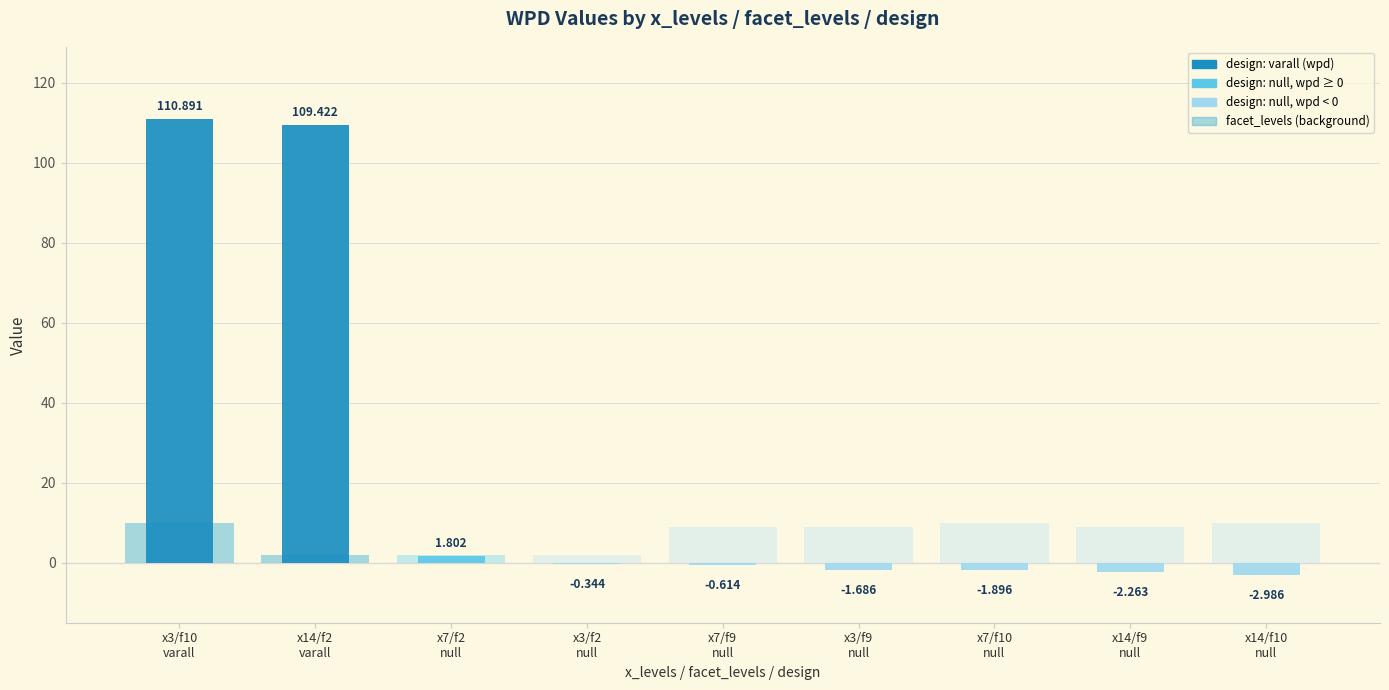

Read the facet_levels value at x14/f2
varall.

2.0